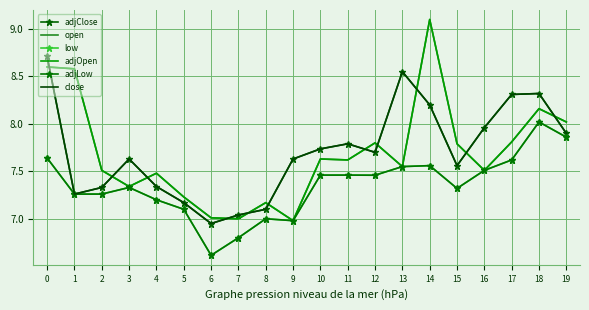

How many times do adjOpen and adjClose cross each other?

11